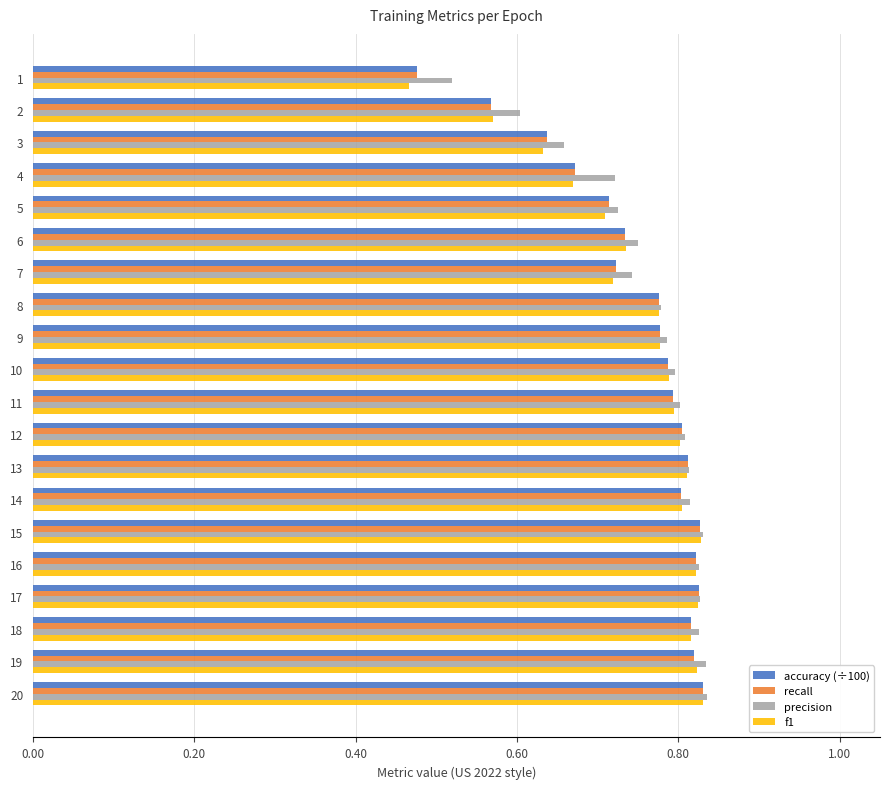

What are all the series names shown in the legend?

accuracy (÷100), recall, precision, f1